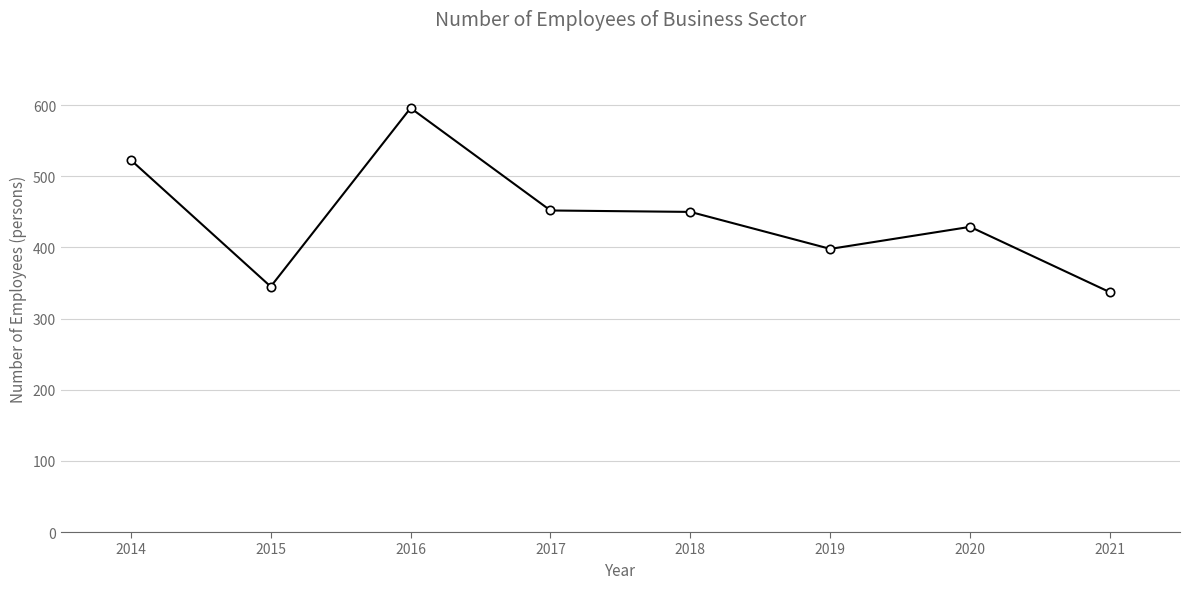

How many distinct data groups are displayed?

1